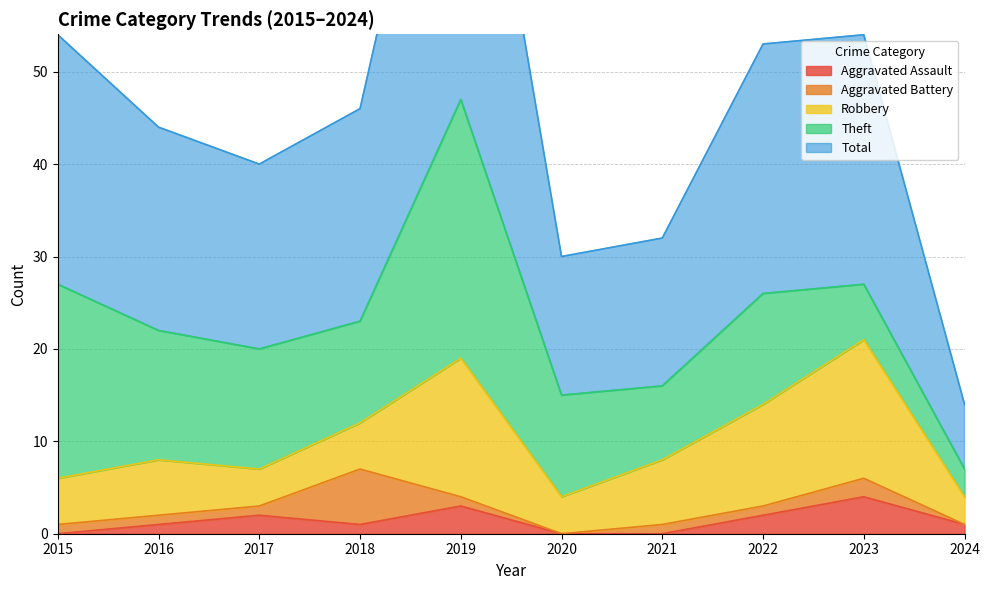

What is the sum of the Theft values at 2021 and 2024?

11